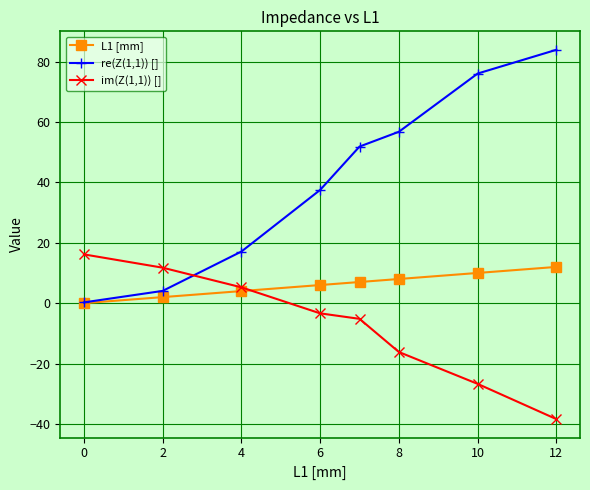

Which series has the largest total across all categories?

re(Z(1,1)) []